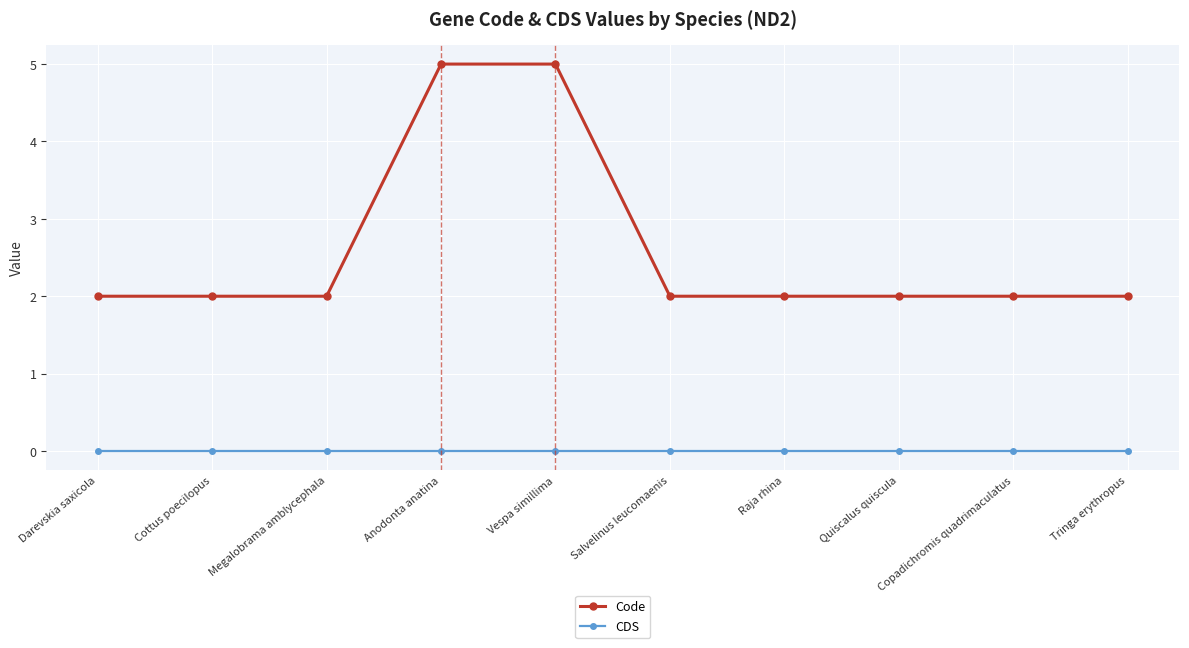

What is the label of the 7th point from the right?

Anodonta anatina